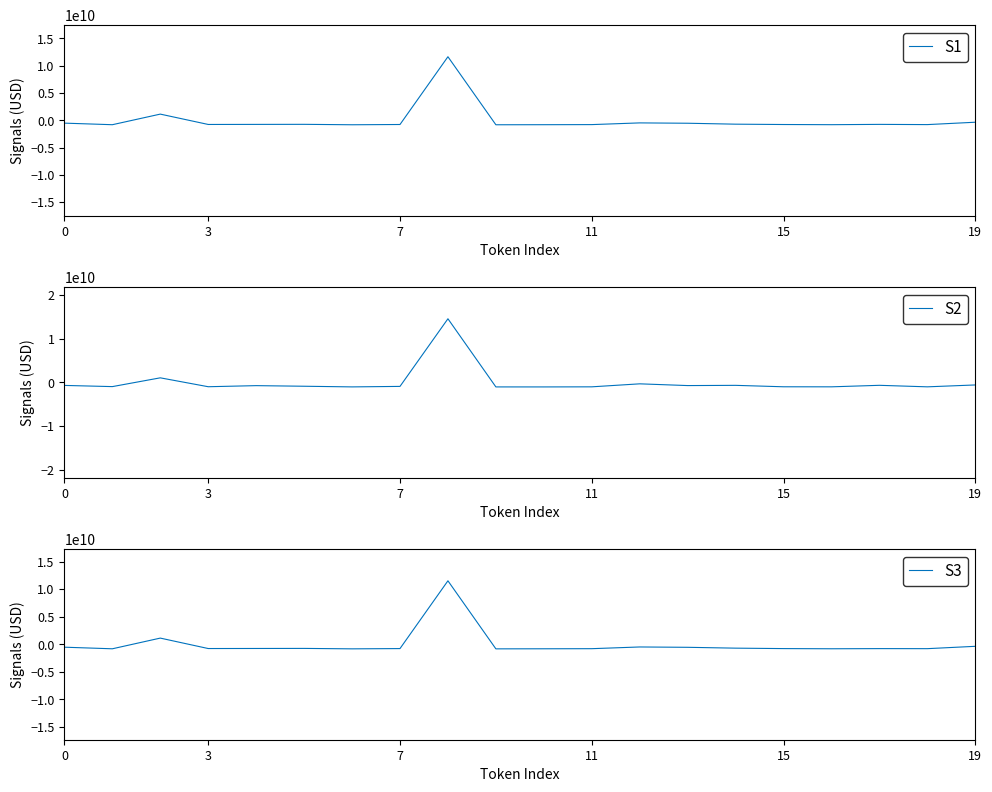

The S2 series shows -705322645.9 at 0. True or false?

True